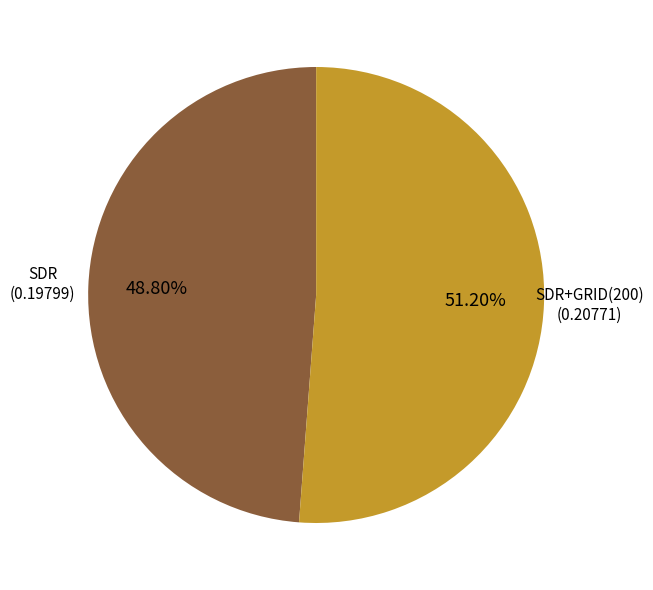

Is there any slice that represents more than half of the pie?

Yes